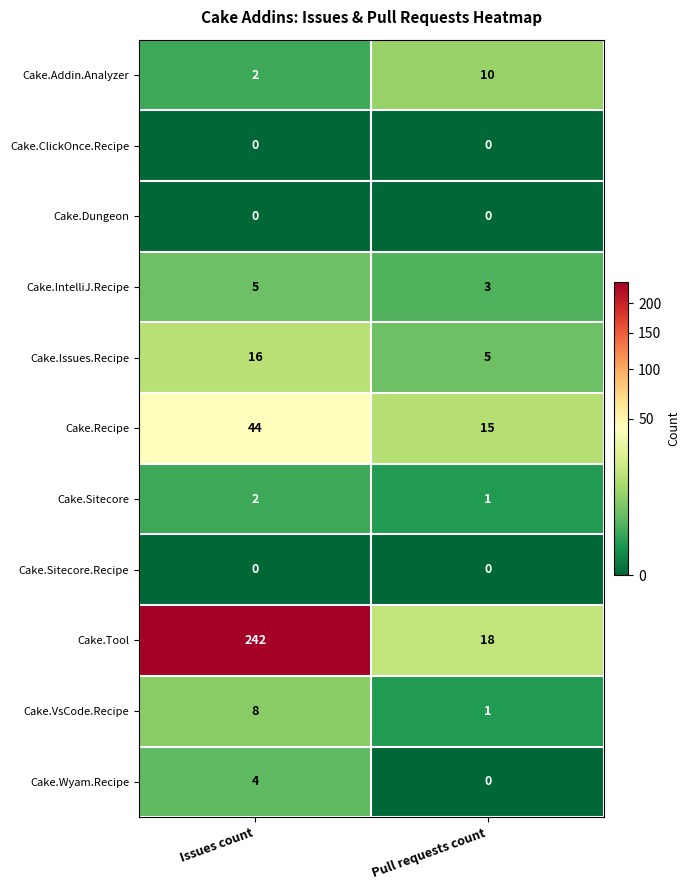

Reading right to left, list all the values displayed in this chart.

Cake.Addin.Analyzer: 10	2
Cake.ClickOnce.Recipe: 0	0
Cake.Dungeon: 0	0
Cake.IntelliJ.Recipe: 3	5
Cake.Issues.Recipe: 5	16
Cake.Recipe: 15	44
Cake.Sitecore: 1	2
Cake.Sitecore.Recipe: 0	0
Cake.Tool: 18	242
Cake.VsCode.Recipe: 1	8
Cake.Wyam.Recipe: 0	4